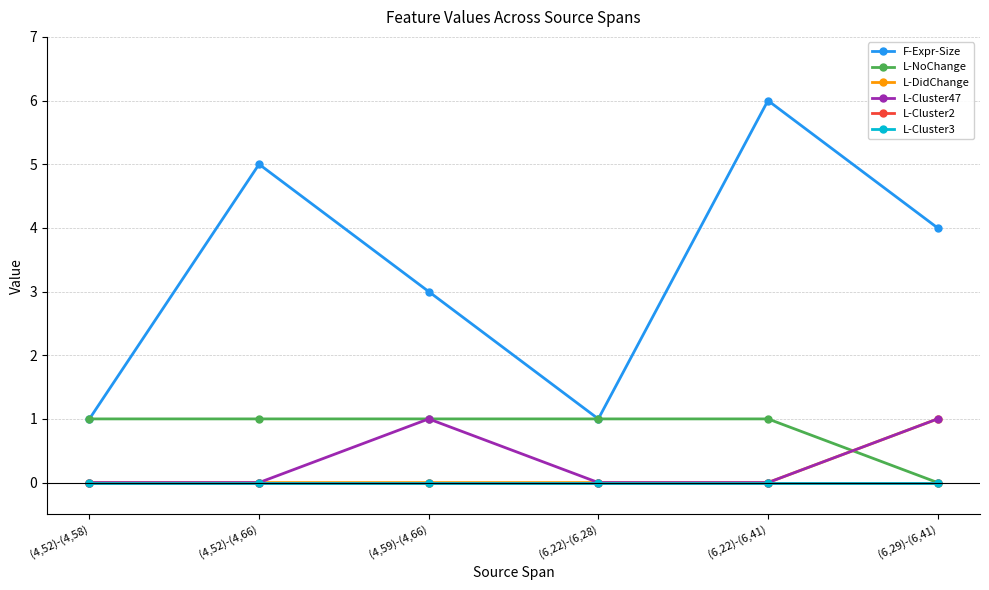

What is the spread (max minus min) of values at (6,22)-(6,28)?

1